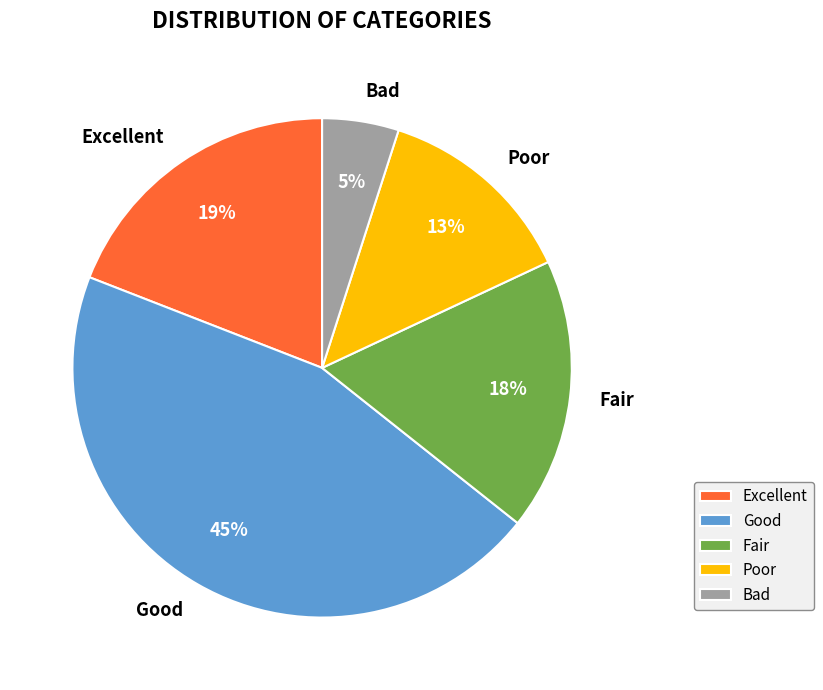

To the nearest percent, what is the combined percentage of Excellent and Bad?

24%